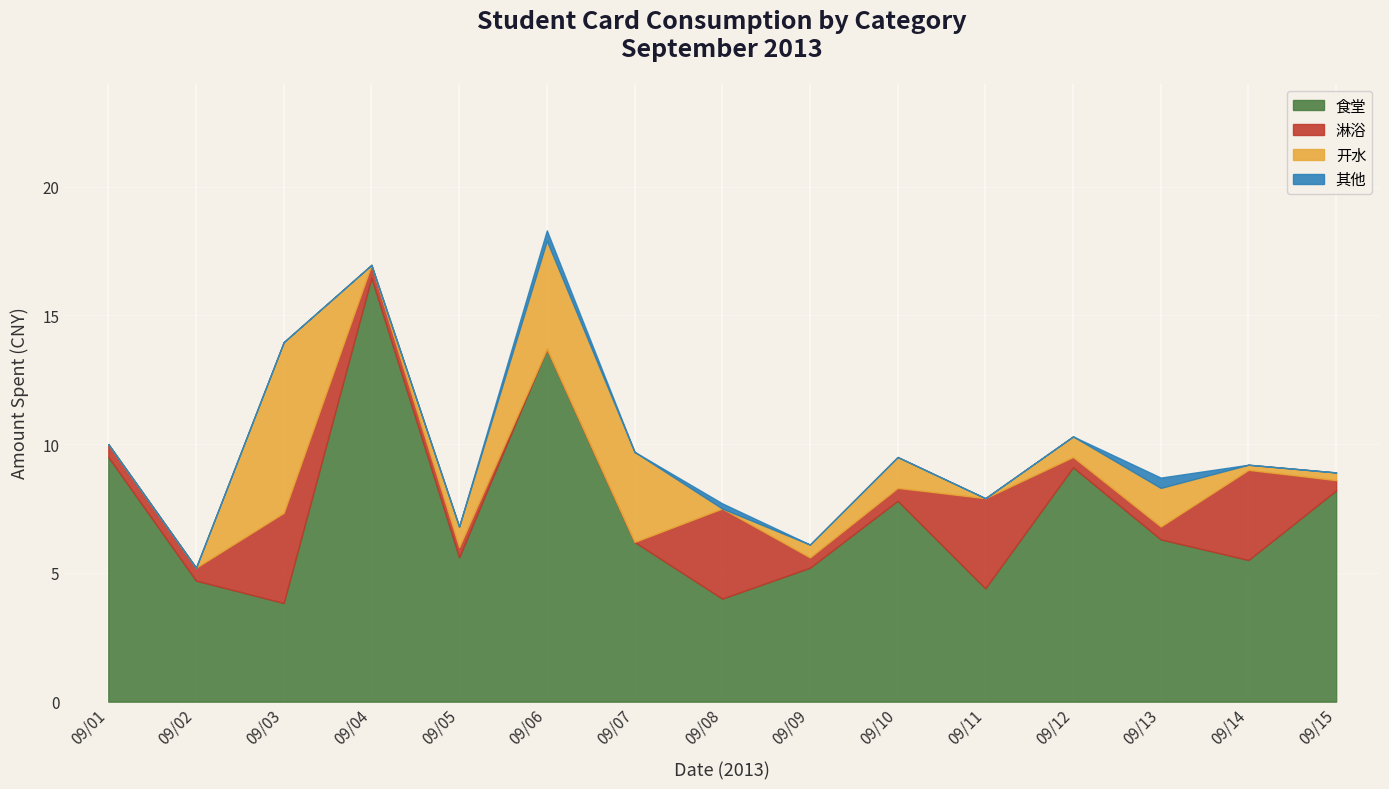

What is the total value across all series at 09/10?

9.5